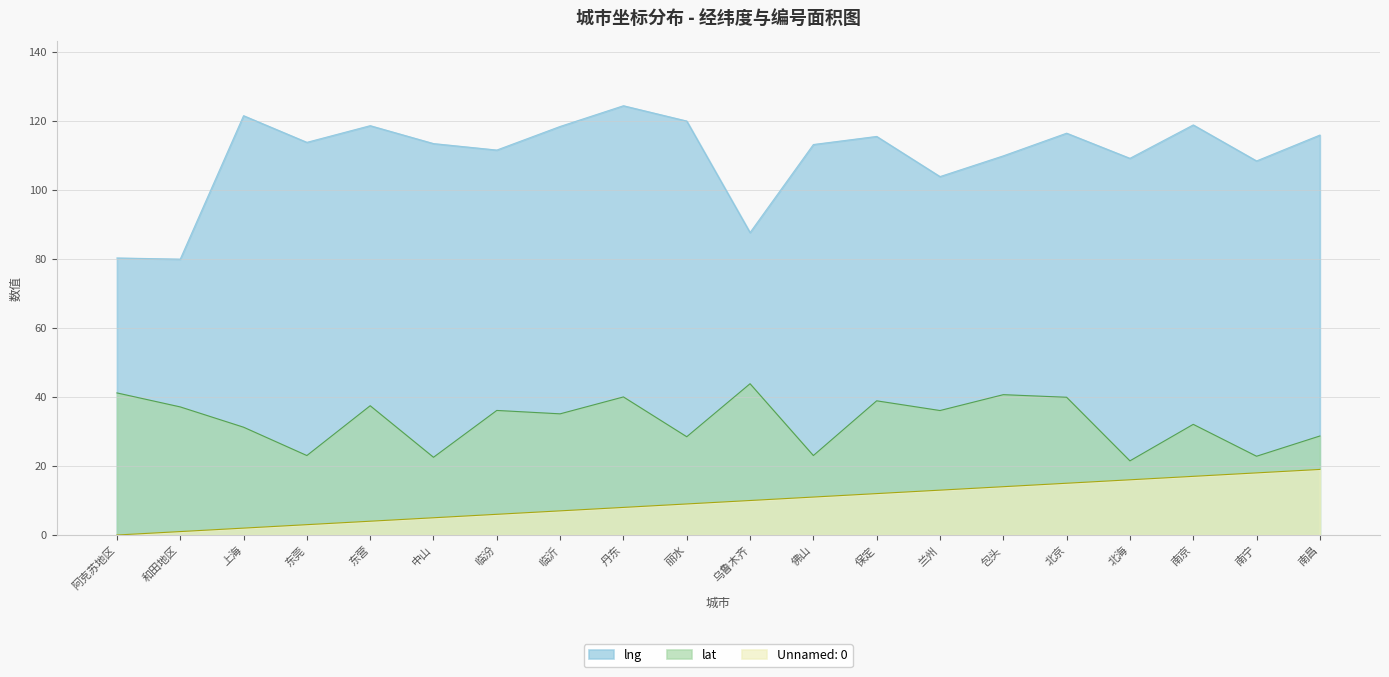

At 乌鲁木齐, list the series in order from smallest to largest.

Unnamed: 0, lat, lng